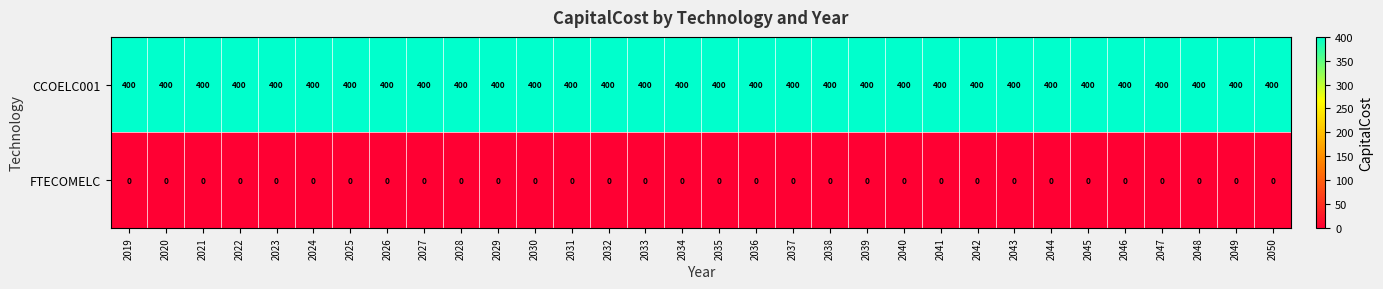

At 2019, list the series in order from smallest to largest.

FTECOMELC, CCOELC001